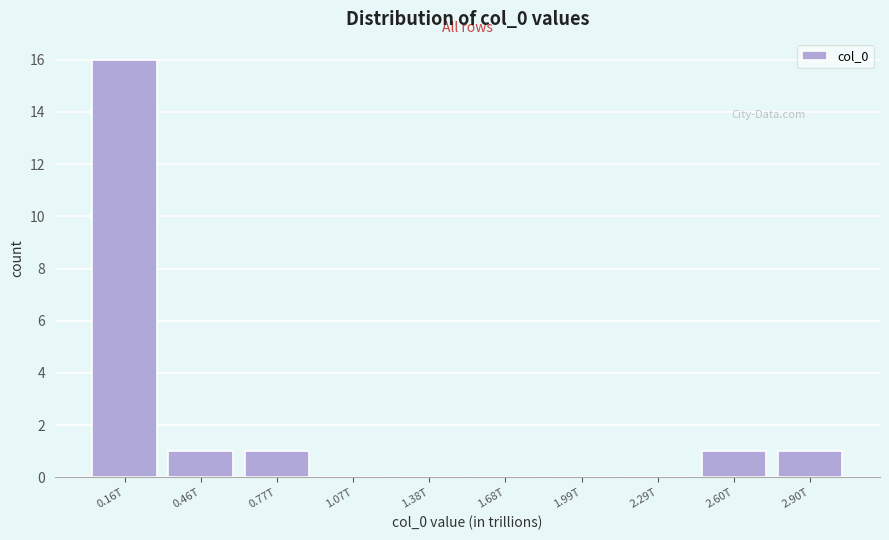

Reading left to right, list all the values displayed in this chart.

0.16T=16	0.46T=1	0.77T=1	1.07T=0	1.38T=0	1.68T=0	1.99T=0	2.29T=0	2.60T=1	2.90T=1